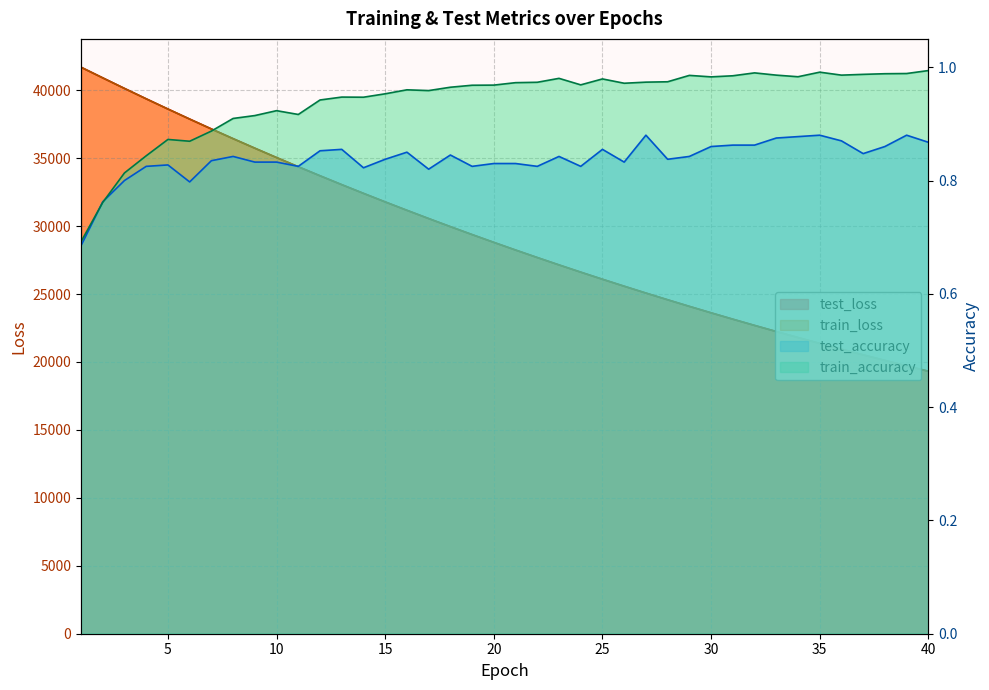

List the labels in order of test_accuracy value, largest first.

27, 35, 39, 34, 33, 36, 40, 31, 32, 30, 38, 25, 13, 12, 16, 37, 18, 8, 23, 29, 15, 28, 7, 9, 10, 26, 20, 21, 5, 24, 4, 11, 19, 22, 14, 17, 3, 6, 2, 1